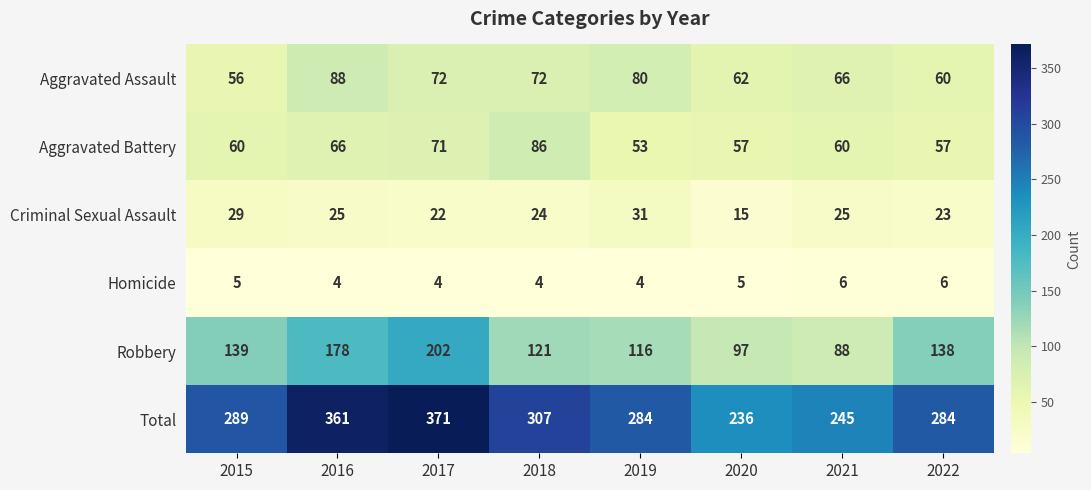

Which series has the largest total across all categories?

Total